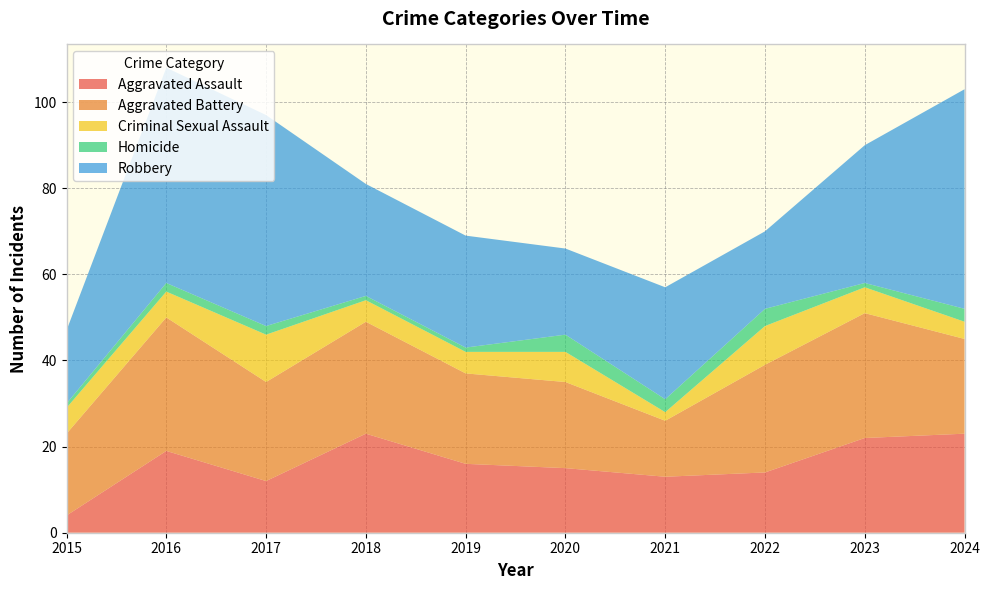

Reading right to left, transcribe all the data shown in this chart.

Aggravated Assault: 2024=23	2023=22	2022=14	2021=13	2020=15	2019=16	2018=23	2017=12	2016=19	2015=4
Aggravated Battery: 2024=22	2023=29	2022=25	2021=13	2020=20	2019=21	2018=26	2017=23	2016=31	2015=19
Criminal Sexual Assault: 2024=4	2023=6	2022=9	2021=2	2020=7	2019=5	2018=5	2017=11	2016=6	2015=6
Homicide: 2024=3	2023=1	2022=4	2021=3	2020=4	2019=1	2018=1	2017=2	2016=2	2015=1
Robbery: 2024=51	2023=32	2022=18	2021=26	2020=20	2019=26	2018=26	2017=49	2016=50	2015=17